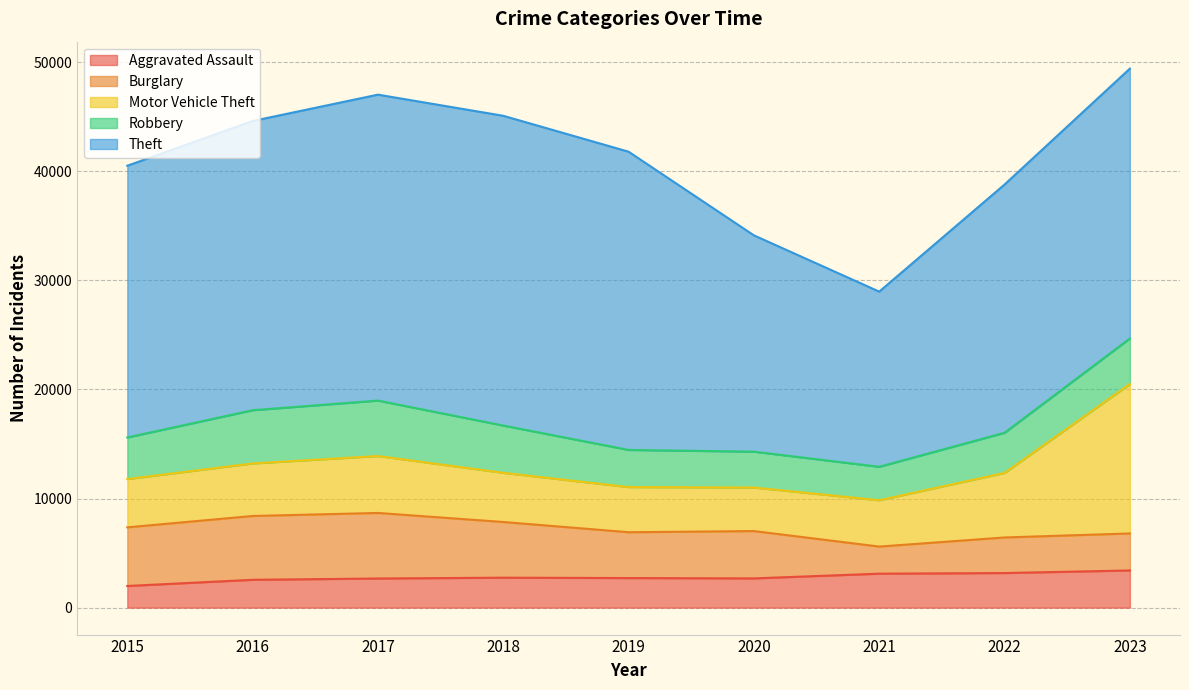

What is the lowest value of the Theft series?

16057